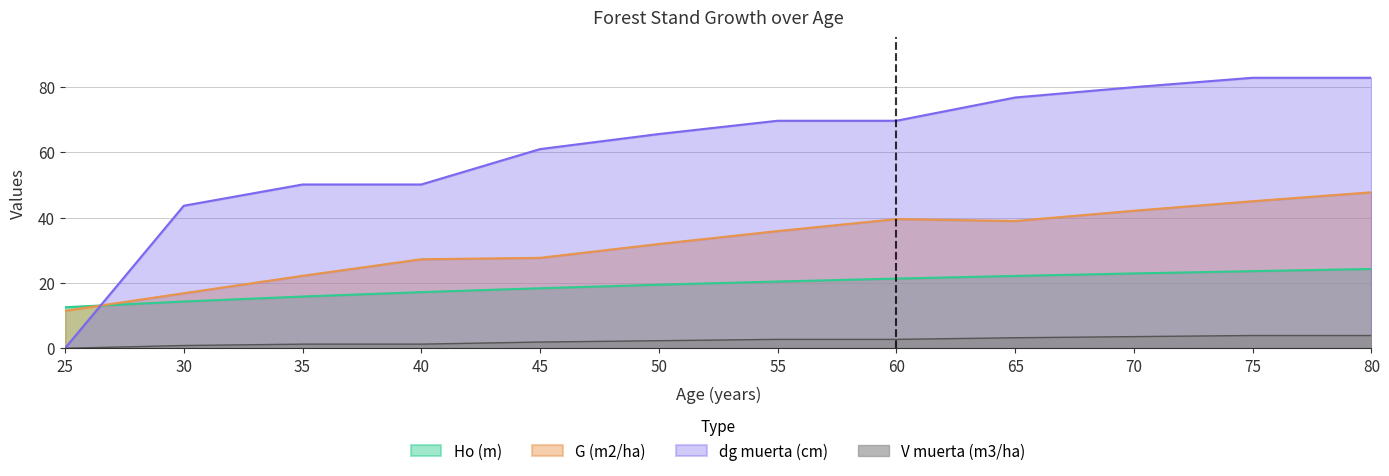

Reading left to right, list all the values displayed in this chart.

Ho (m): 25=12.6	30=14.3	35=15.8	40=17.2	45=18.4	50=19.4	55=20.4	60=21.3	65=22.1	70=22.9	75=23.6	80=24.3
G (m2/ha): 25=11.5	30=16.8	35=22.2	40=27.2	45=27.7	50=31.9	55=35.9	60=39.5	65=38.9	70=42.1	75=45.0	80=47.7
dg muerta (cm): 25=0.0	30=43.6	35=50.1	40=50.1	45=60.9	50=65.5	55=69.6	60=69.6	65=76.7	70=79.9	75=82.8	80=82.8
V muerta (m3/ha): 25=0.0	30=0.8	35=1.3	40=1.3	45=1.9	50=2.3	55=2.7	60=2.7	65=3.2	70=3.6	75=3.9	80=3.9